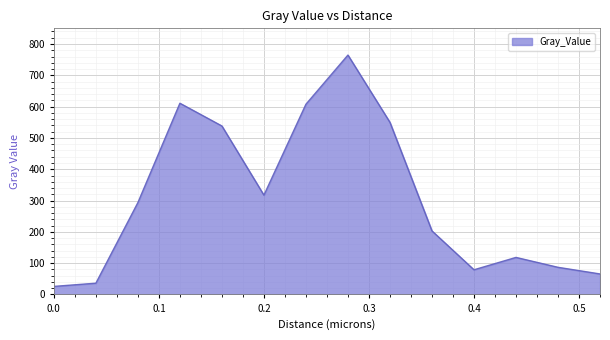

What is the smallest value displayed?

25.8